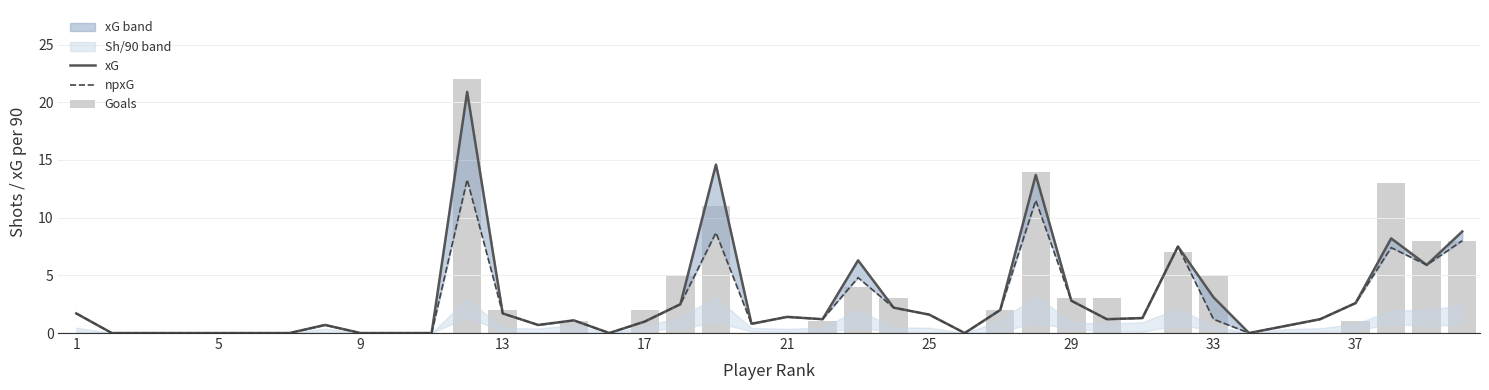

What is the sum of all Goals values?

115.0